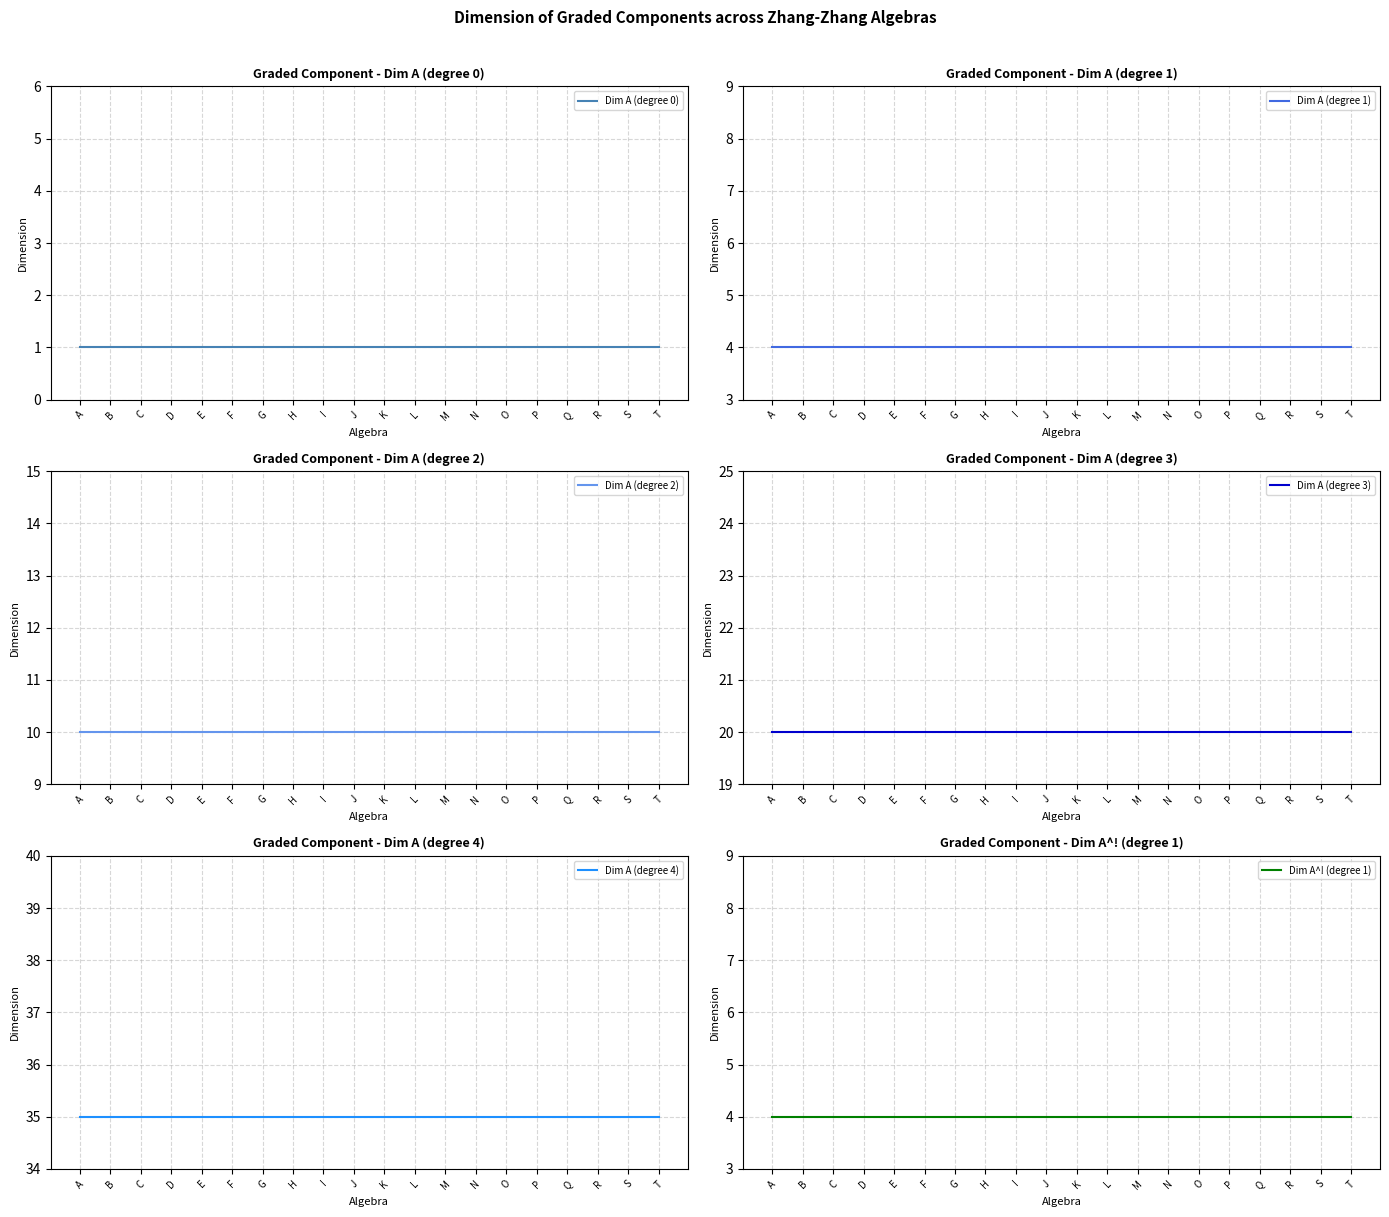

How many lines are shown in the chart?

6